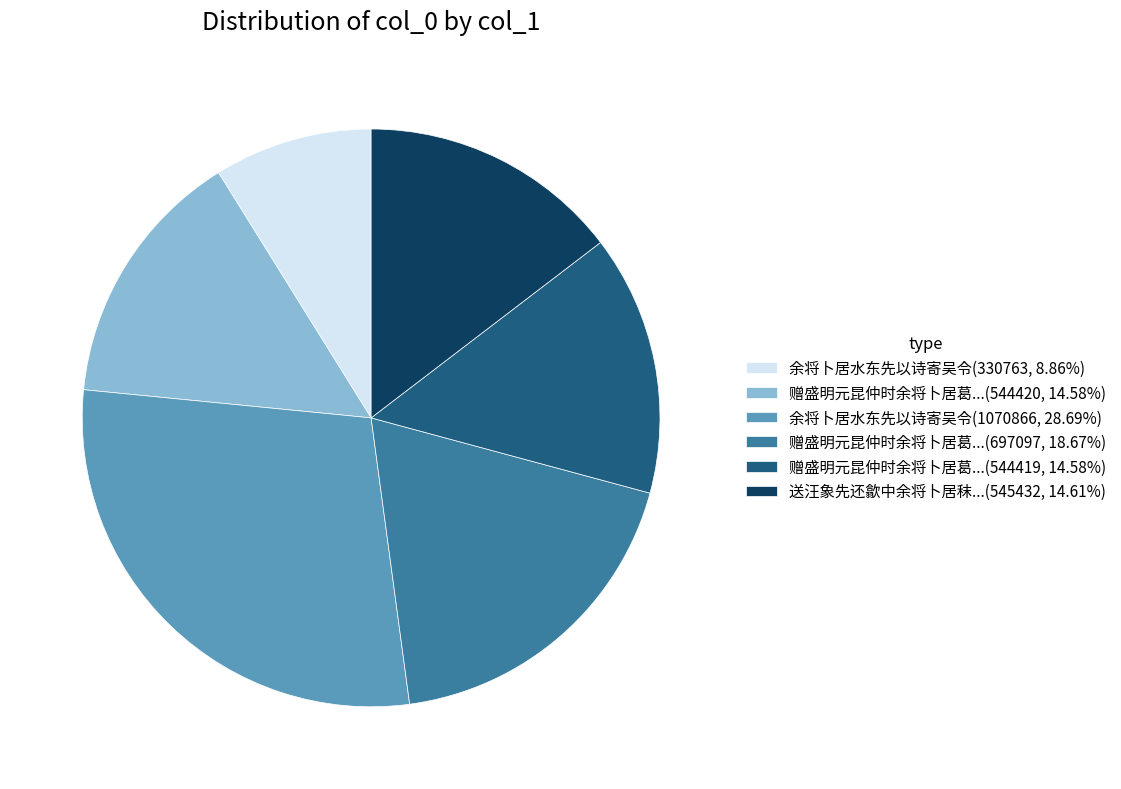

Count the number of slices in the pie.

6